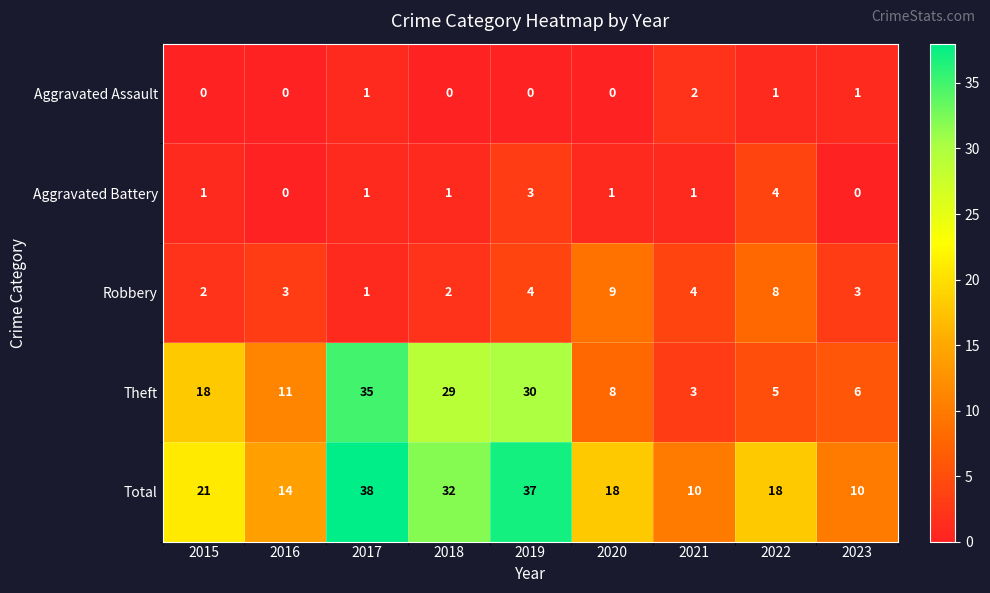

Which series has the largest total across all categories?

Total